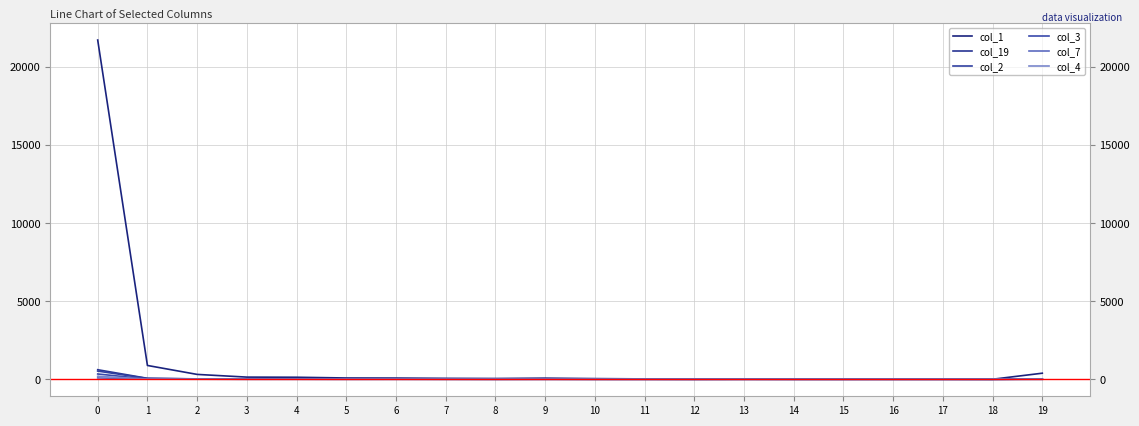

The value of col_19 at 3 is 19. True or false?

True